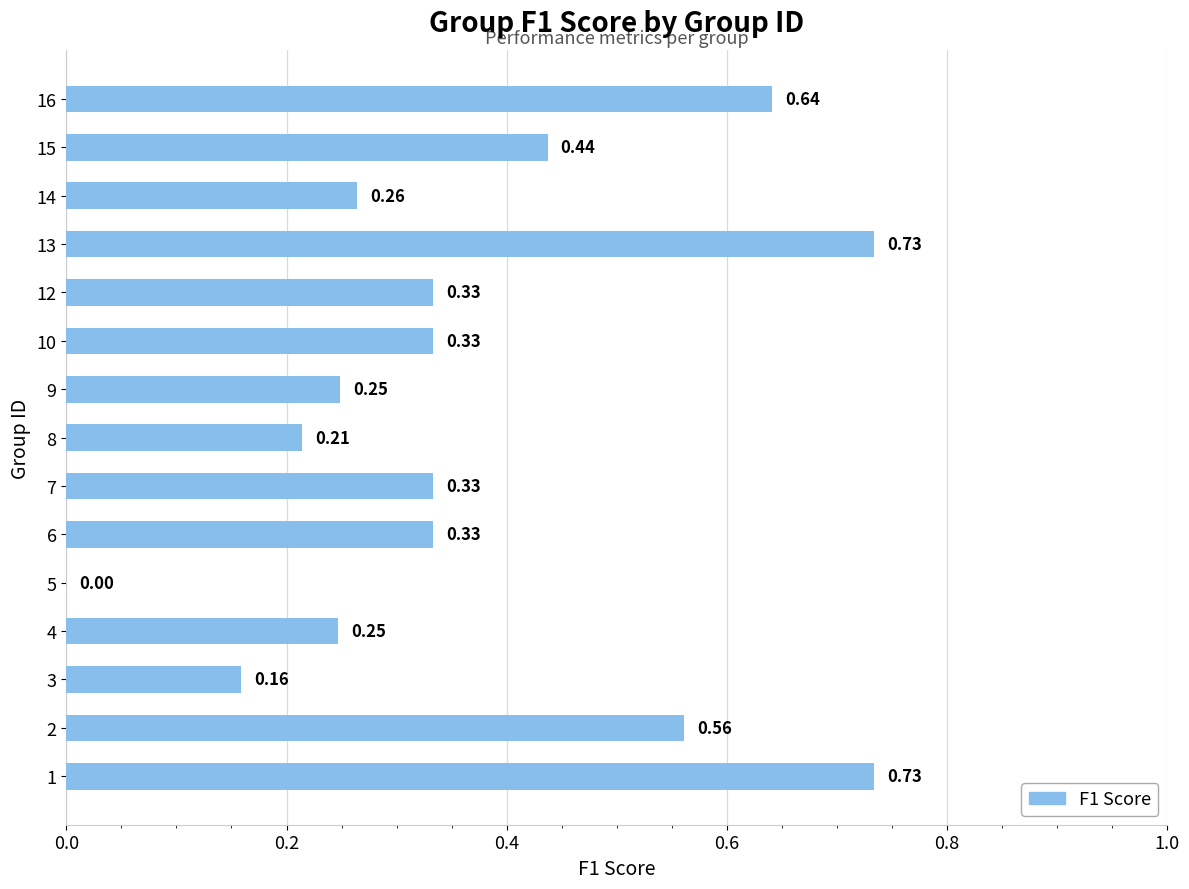

What is the change in value from 9 to 13?

+0.5